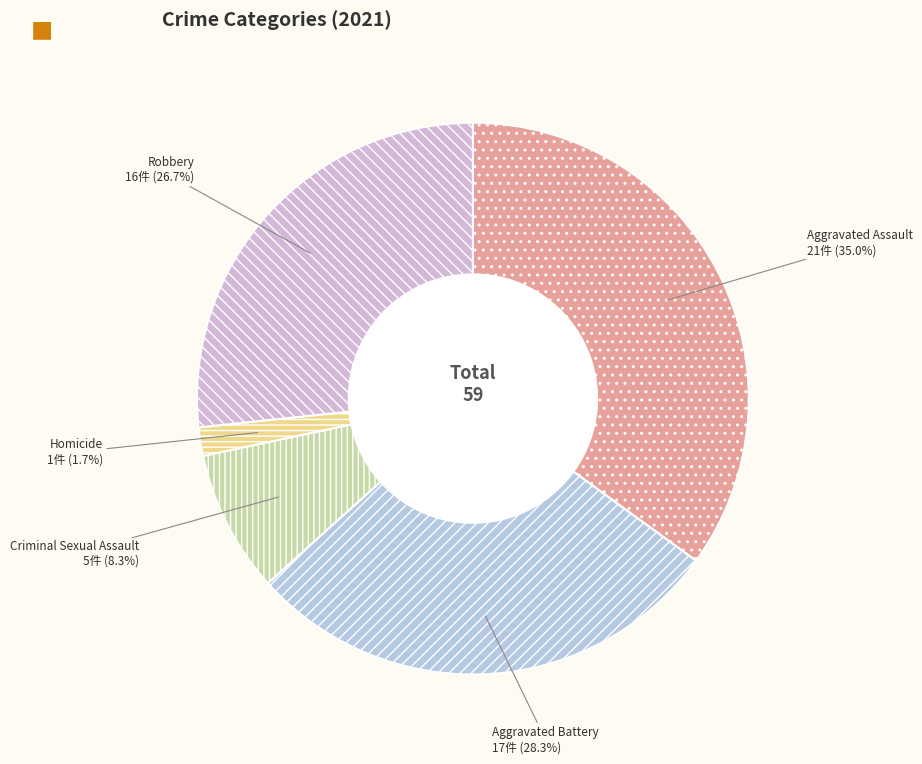

Does Criminal Sexual Assault account for over 50% of the chart?

No